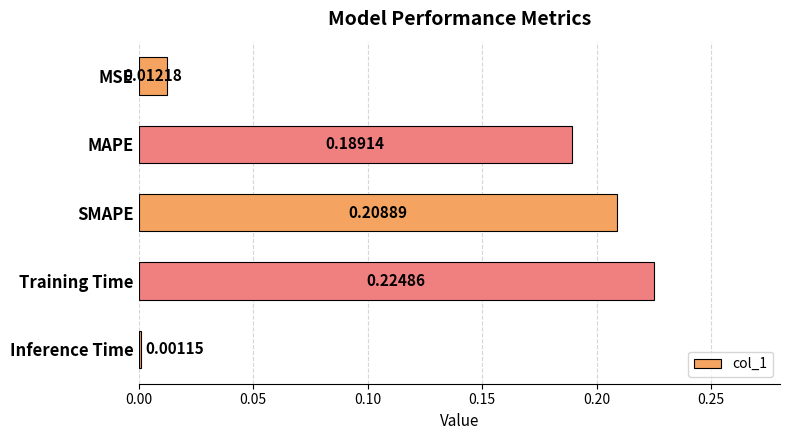

Rank the categories by value from highest to lowest.

Training Time, SMAPE, MAPE, MSE, Inference Time